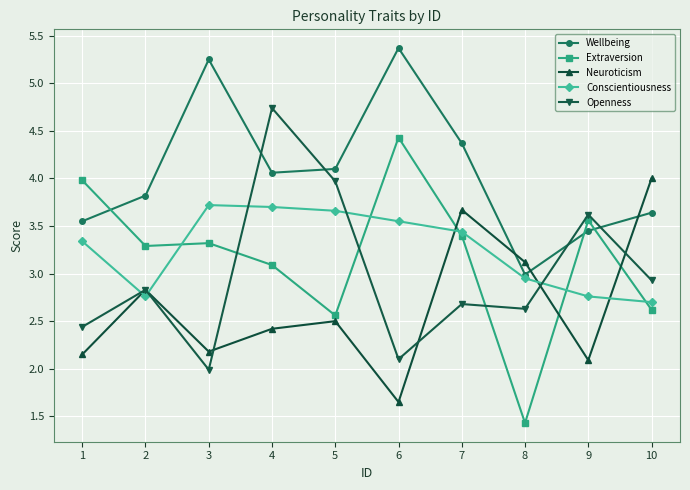

How many categories are shown in the chart?

10